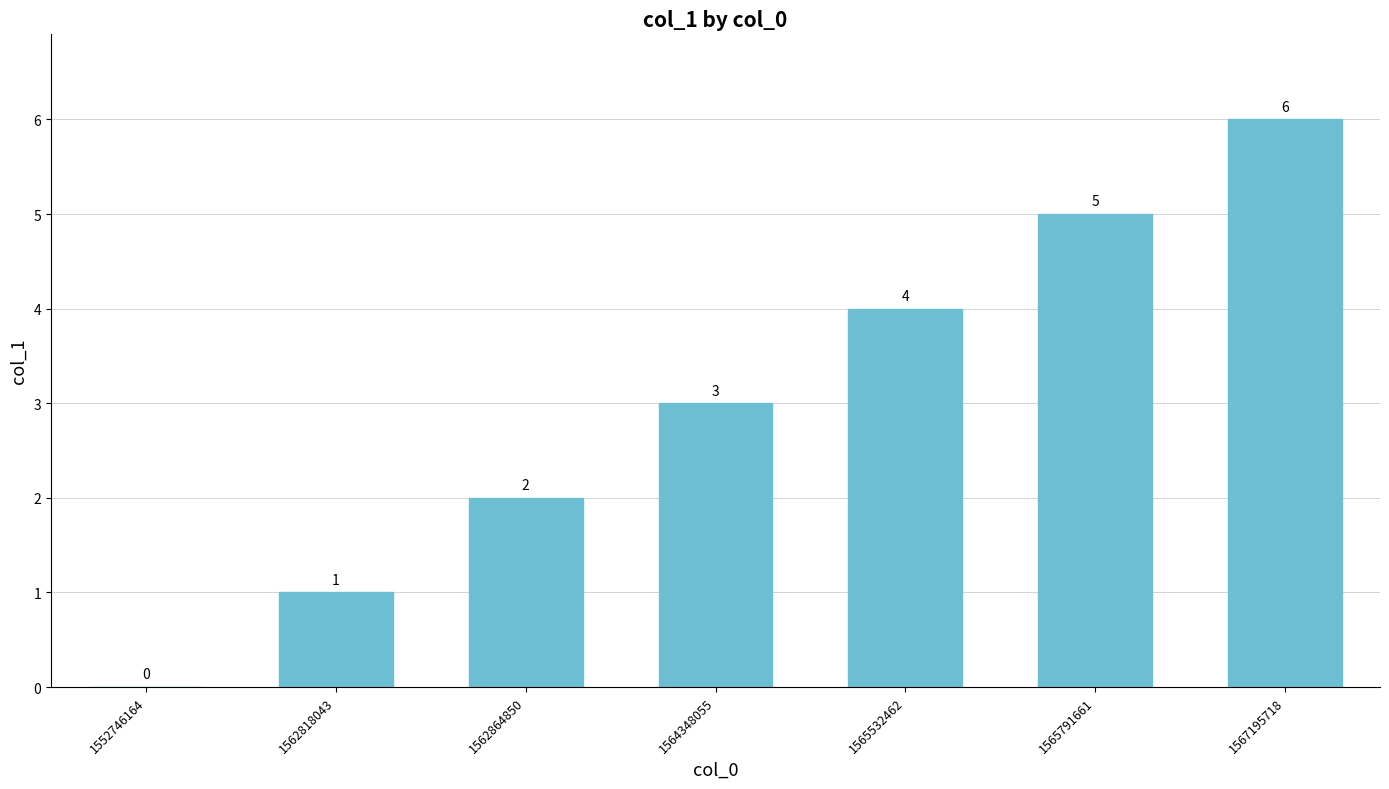

Where is the data nearest to the value 3?

1564348055